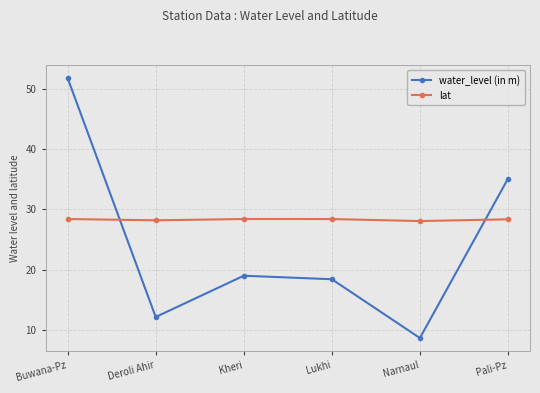

Is it true that lat equals 28.2 at Deroli Ahir?

True